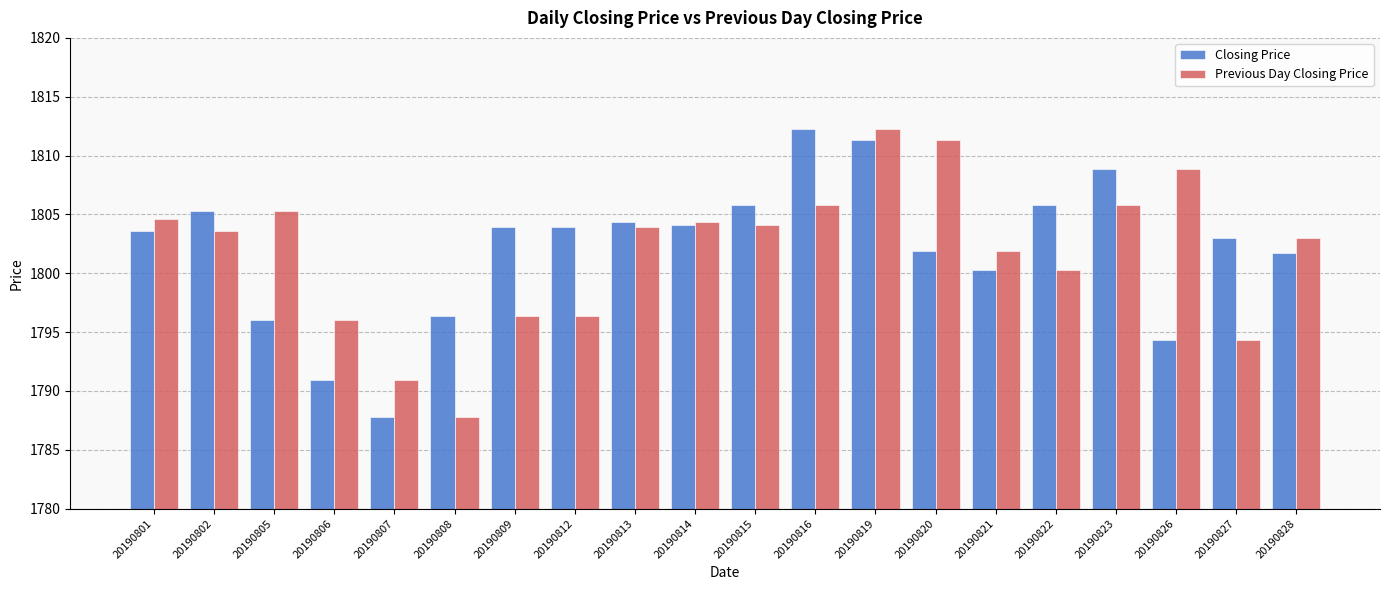

At 20190826, list the series in order from smallest to largest.

Closing Price, Previous Day Closing Price